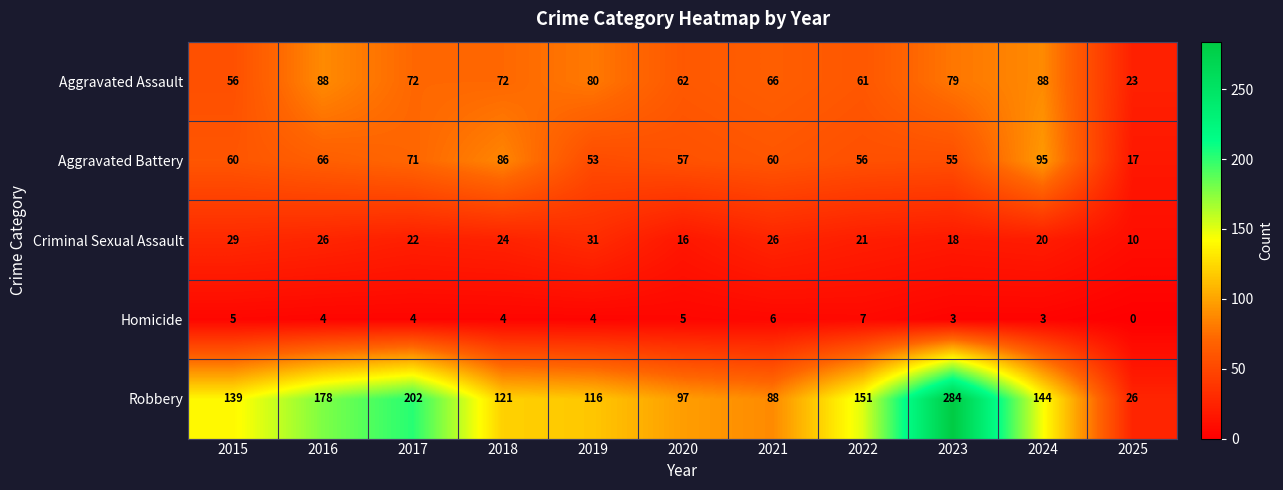

At which label is Criminal Sexual Assault closest to 20?

2024